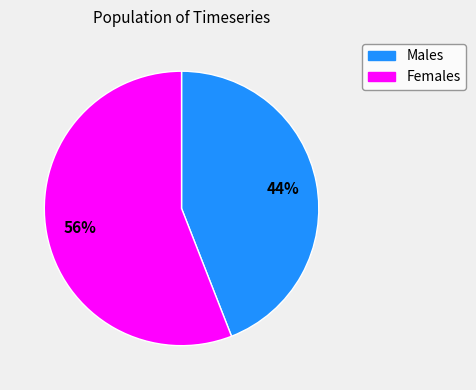

To the nearest percent, what is the average slice percentage?

50%